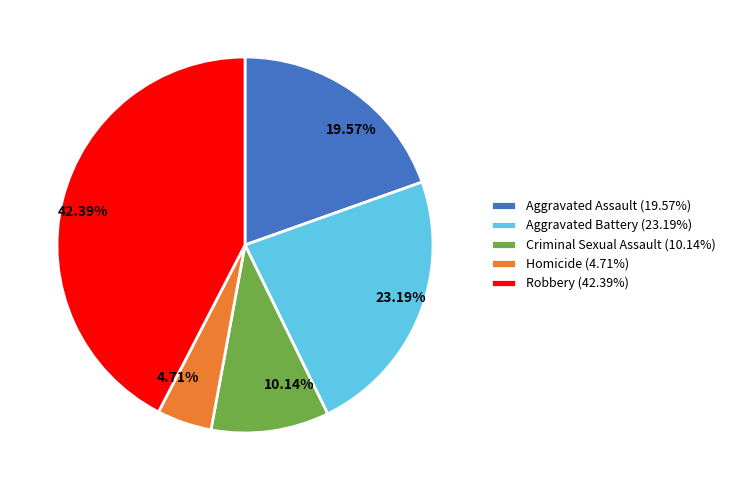

The Aggravated Assault slice represents 11% of the pie. True or false?

False